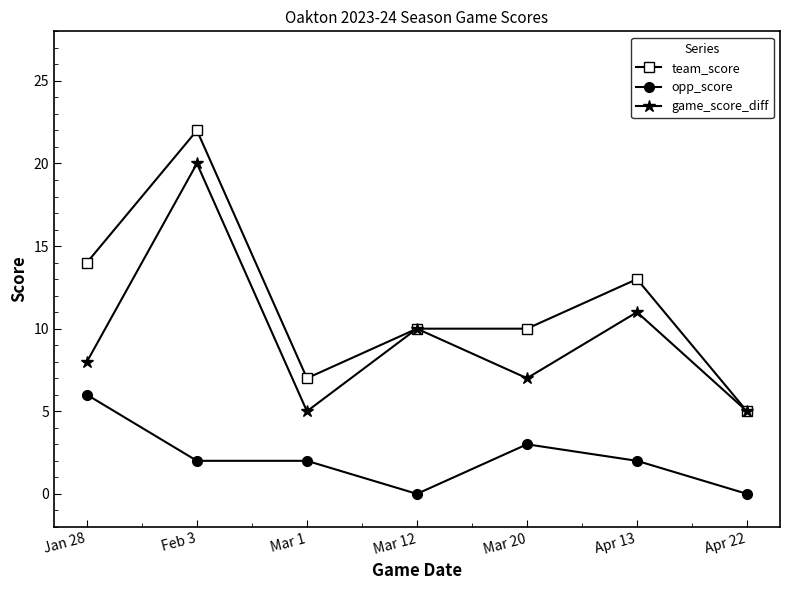

What is the average value of the game_score_diff series?

9